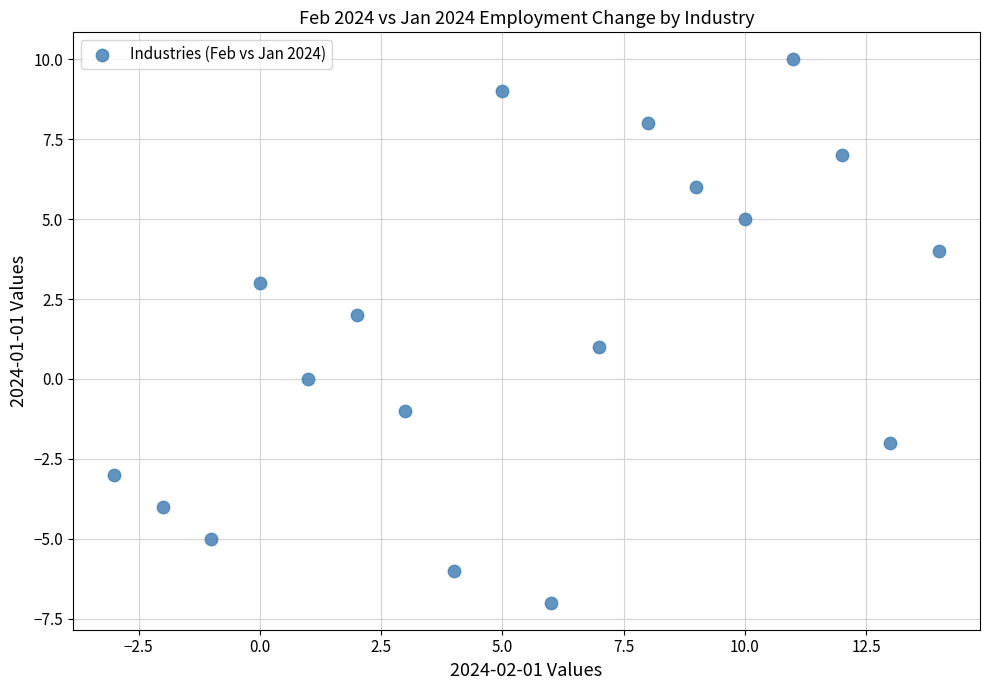

What is the range of Y values (max minus min)?

17